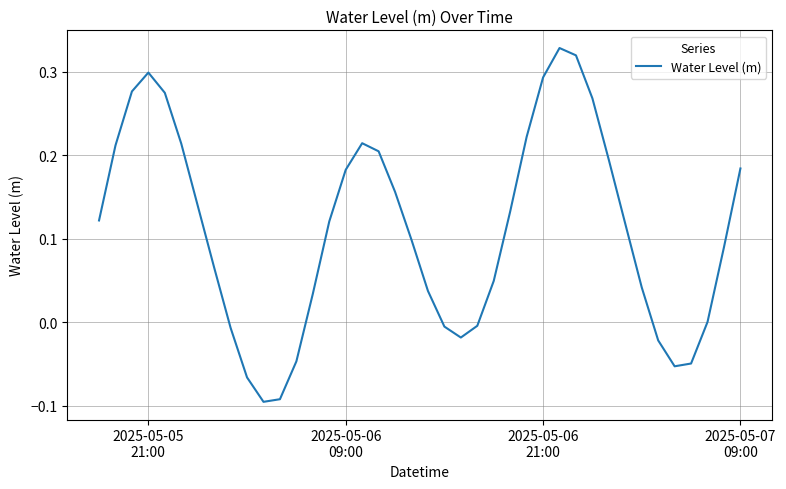

What is the difference between the maximum and minimum values?

0.4